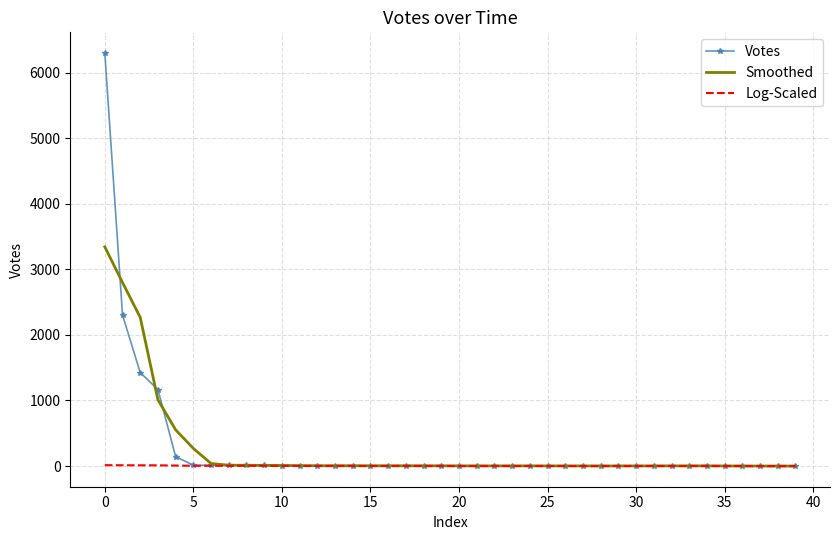

Which series has the widest spread of values?

Votes